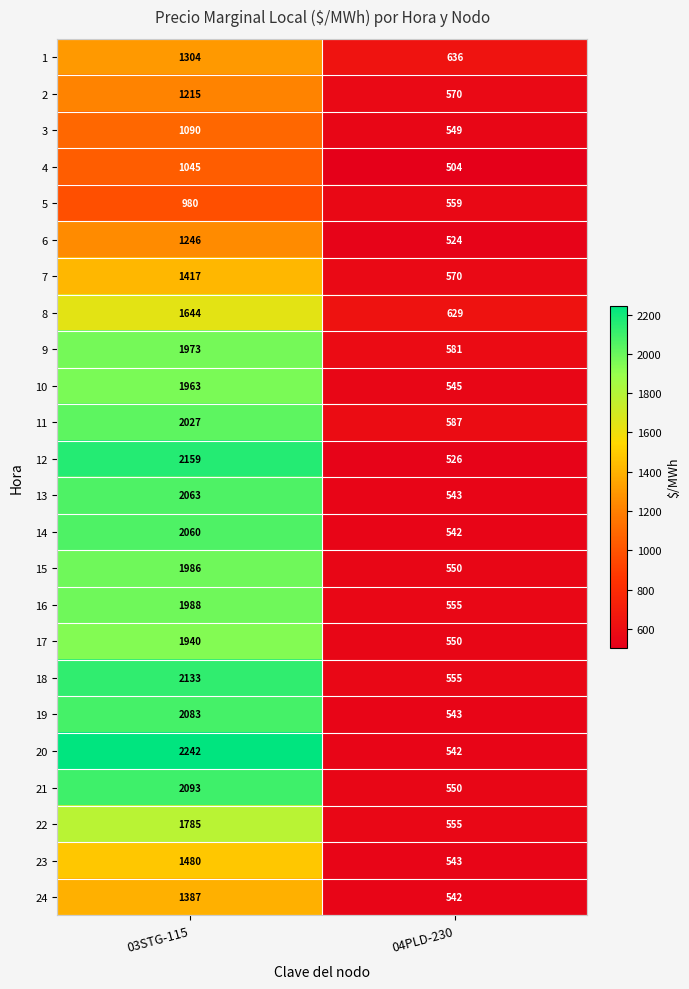

Read the 7 value at 04PLD-230, to the nearest 50.

550